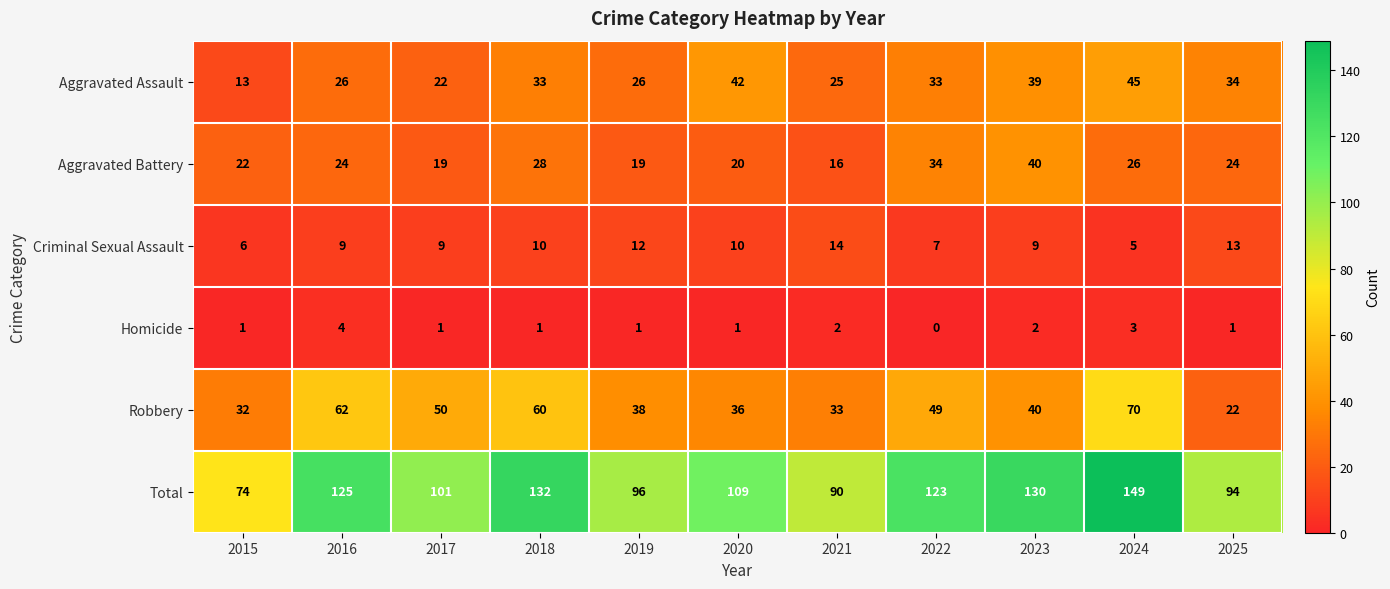

How many values in the Robbery series are below 40?

5